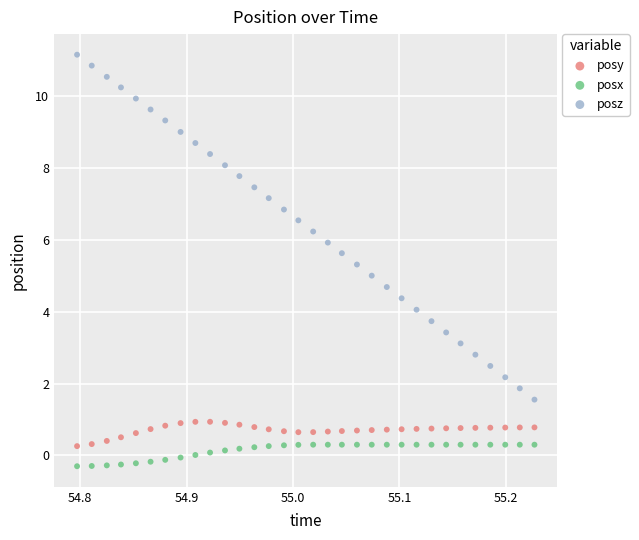

Which series contains the lowest Y value?

posx